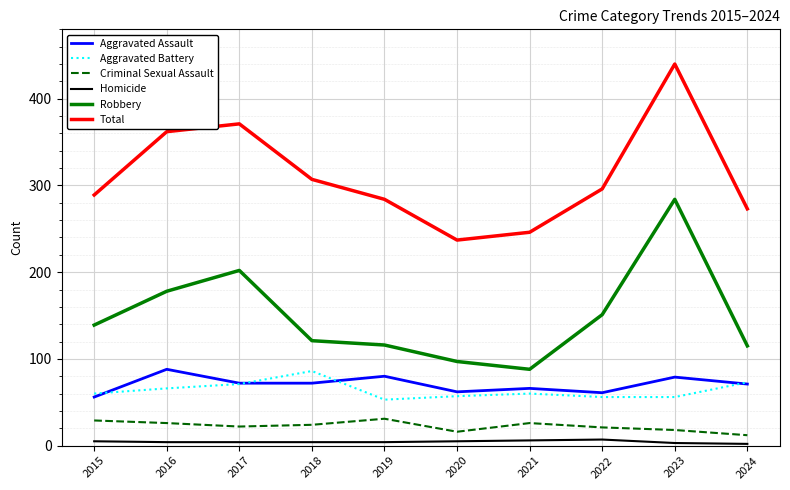

True or false: Aggravated Battery and Criminal Sexual Assault intersect in this chart.

False